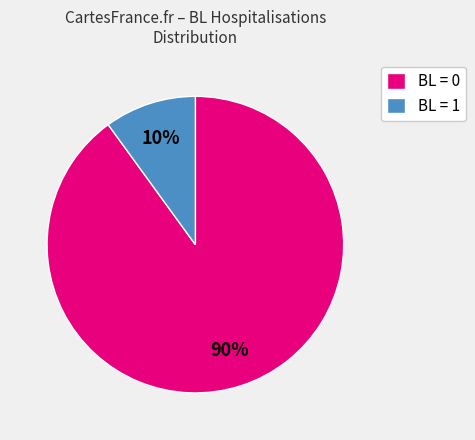

Does any single category account for the majority?

Yes